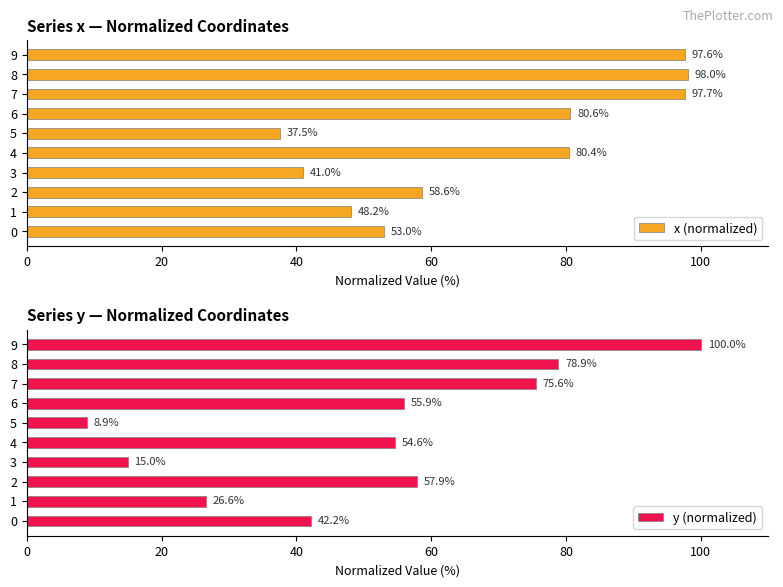

Reading right to left, extract all data points from this chart.

x (normalized): 97.6	98.0	97.7	80.6	37.5	80.4	41.0	58.6	48.2	53.0
y (normalized): 100.0	78.9	75.6	55.9	8.9	54.6	15.0	57.9	26.6	42.2